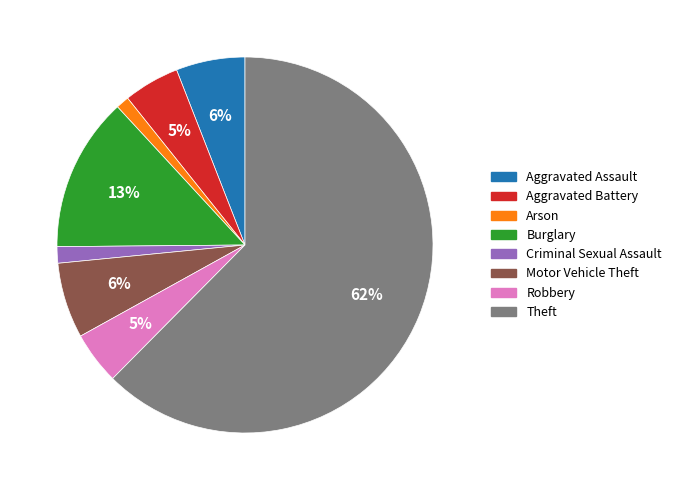

Which slice is the largest?

Theft